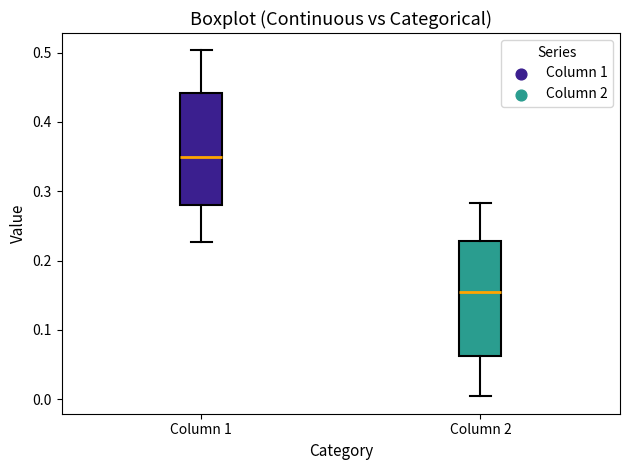

Where is the upper edge of the box for Column 2 on the y-axis? The values are not printed on the chart, so give them approximately, as read against the axis.

0.23